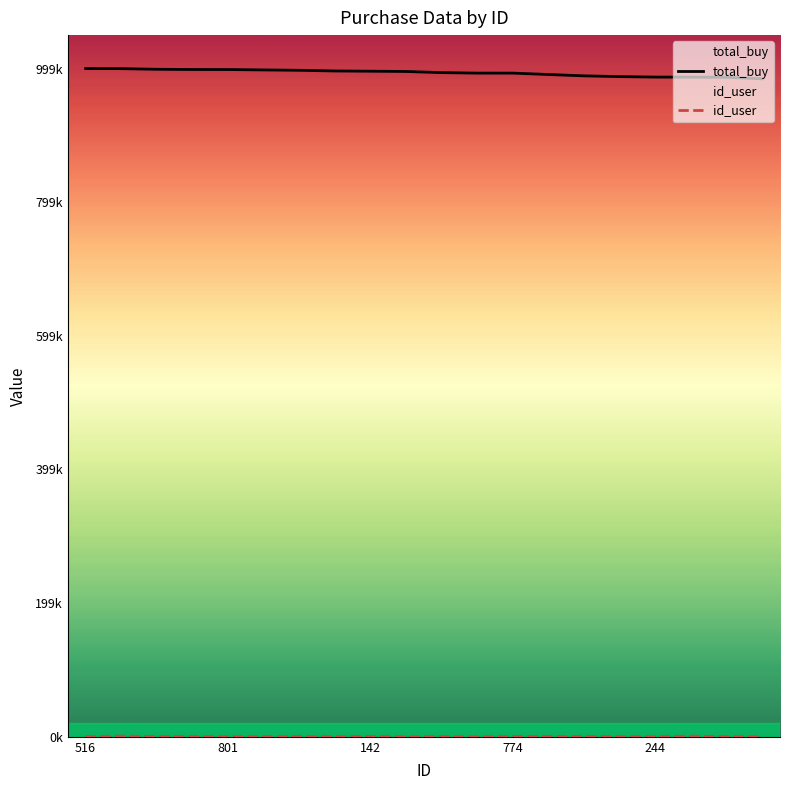

Which series has the largest range (max minus min)?

total_buy